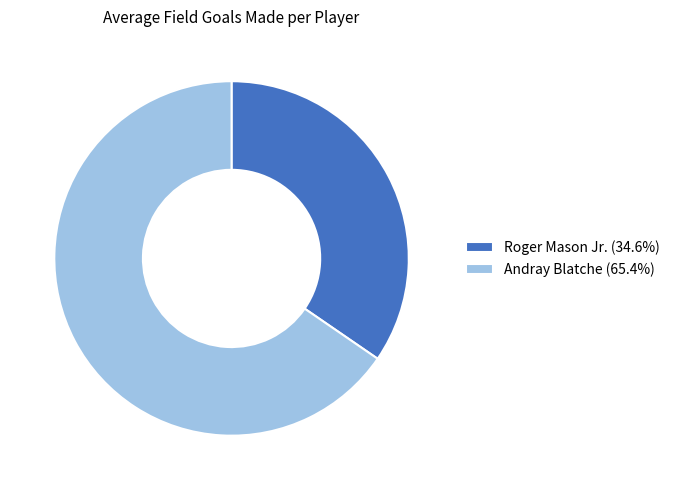

Which category has the biggest portion of the pie?

Andray Blatche